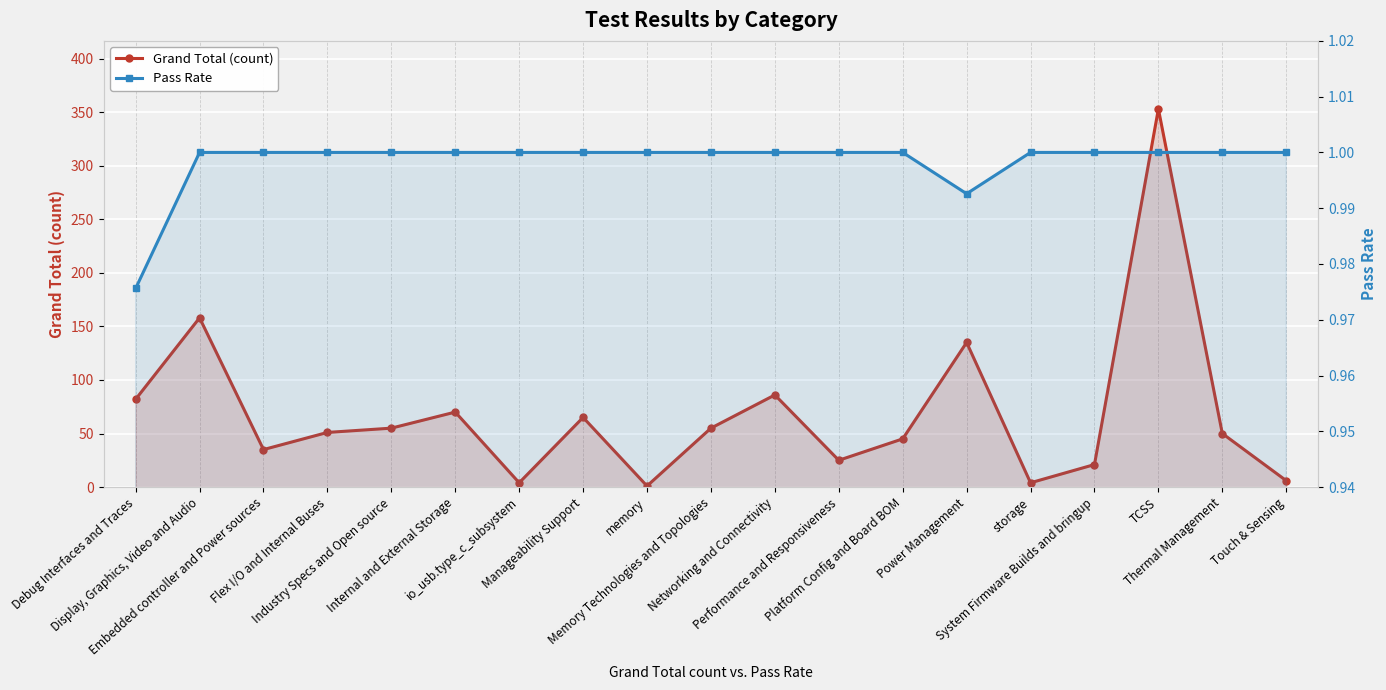

Reading left to right, transcribe all the data shown in this chart.

Grand Total (count): 82.0	158.0	35.0	51.0	55.0	70.0	4.0	65.0	1.0	55.0	86.0	25.0	45.0	135.0	4.0	21.0	353.0	50.0	6.0
Pass Rate: 1.0	1.0	1.0	1.0	1.0	1.0	1.0	1.0	1.0	1.0	1.0	1.0	1.0	1.0	1.0	1.0	1.0	1.0	1.0